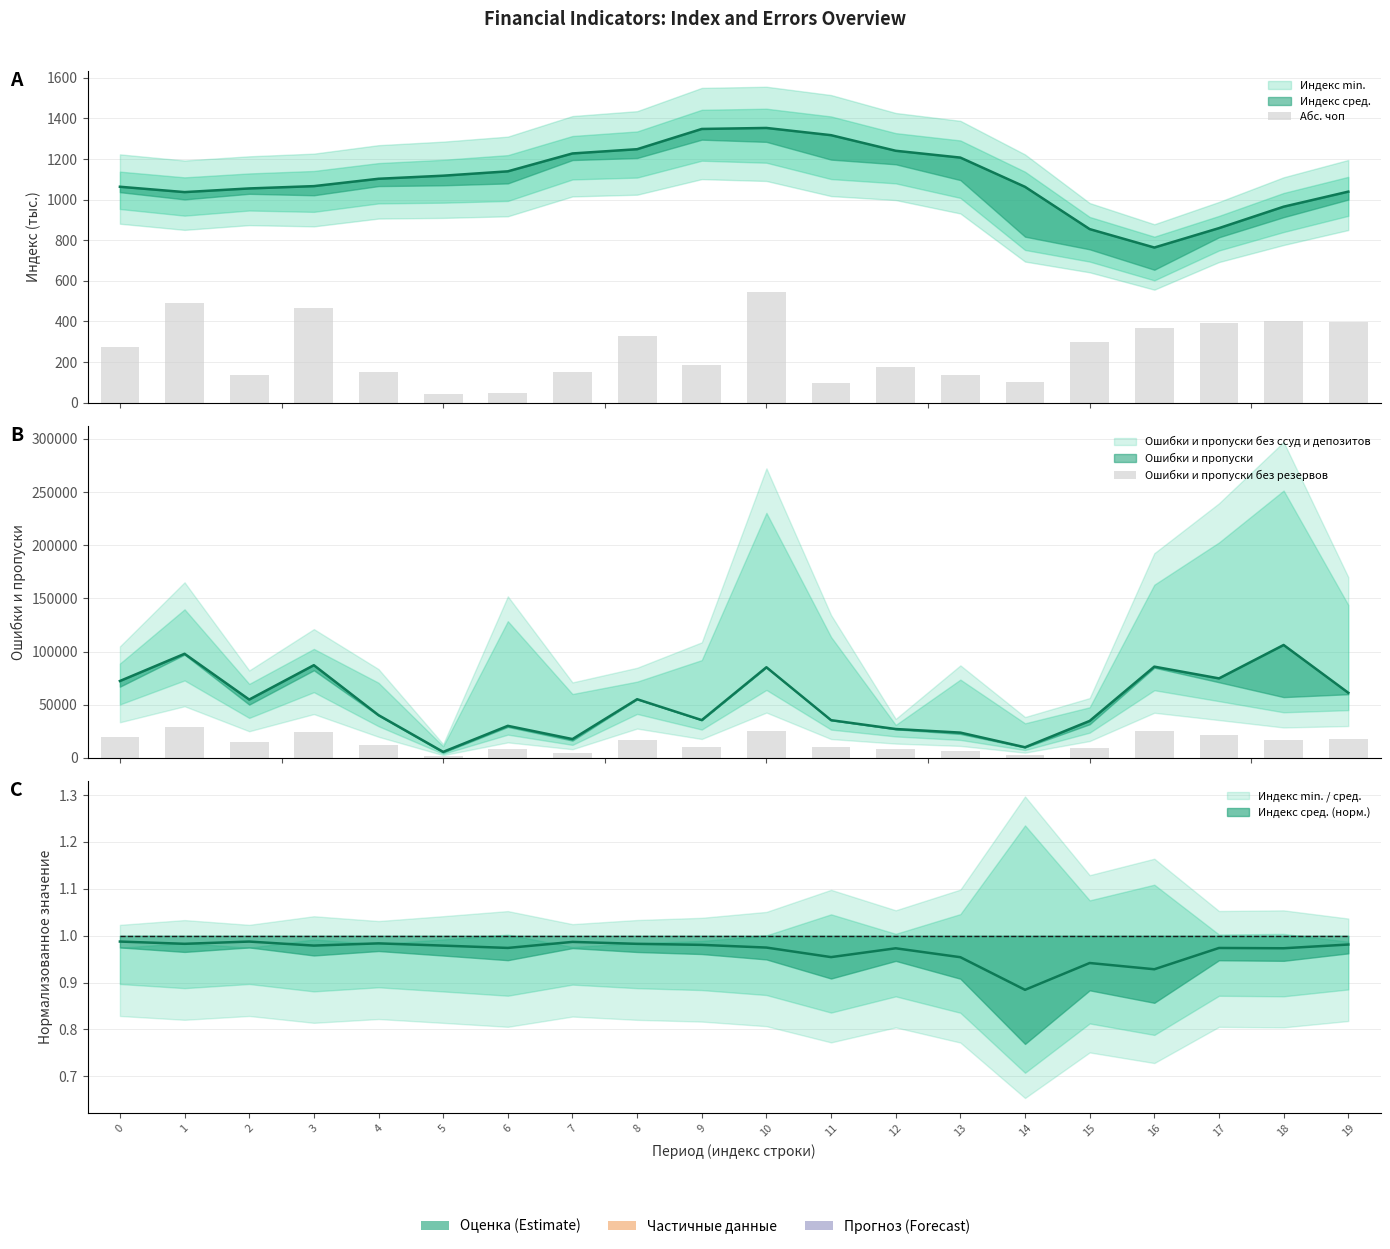

Where is Абс. чоп nearest to the value 293?

15